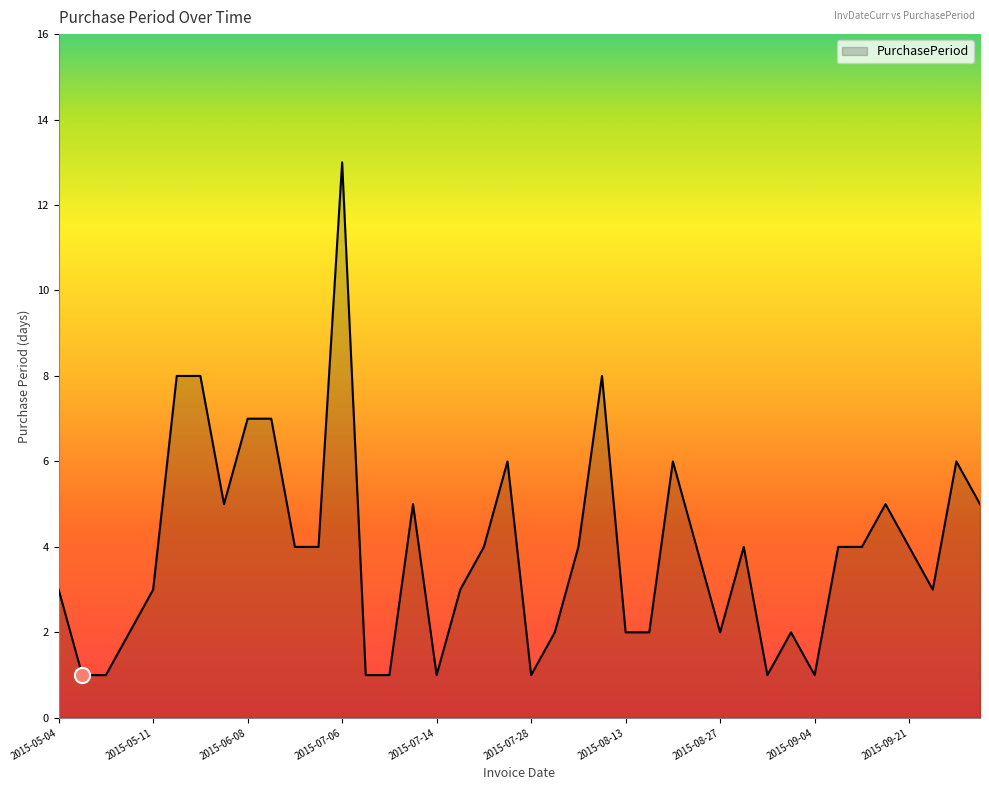

What is the difference between the maximum and minimum values?

12